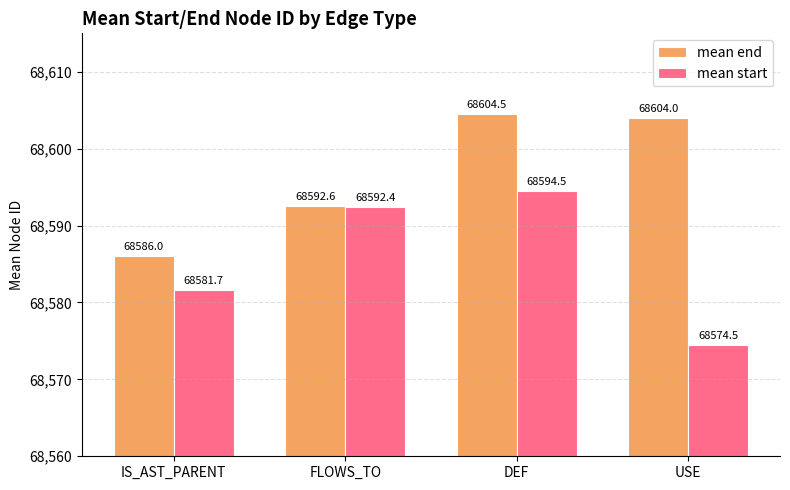

What are all the series names shown in the legend?

mean end, mean start